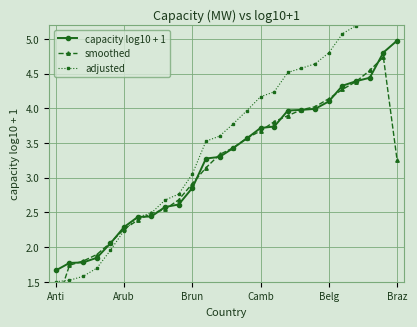

What is the difference between the maximum and minimum values in the capacity log10 + 1 series?

3.3